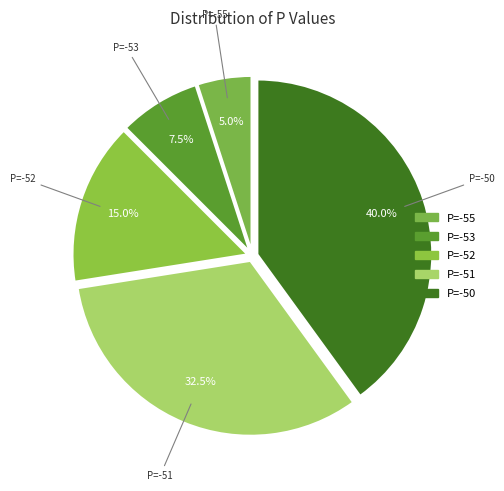

Rank the categories by value from highest to lowest.

P=-50, P=-51, P=-52, P=-53, P=-55